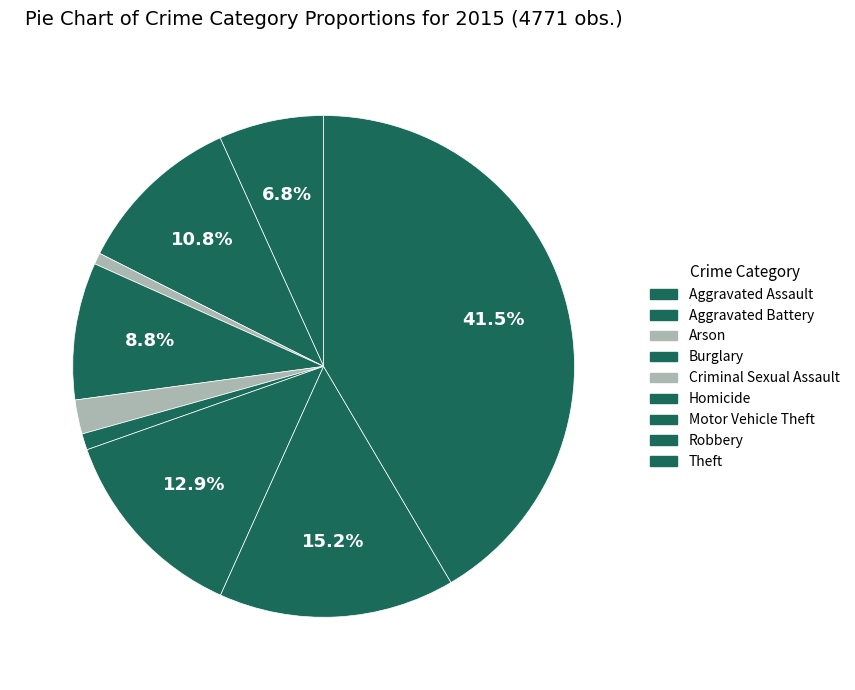

To the nearest percent, what is the average slice percentage?

11%